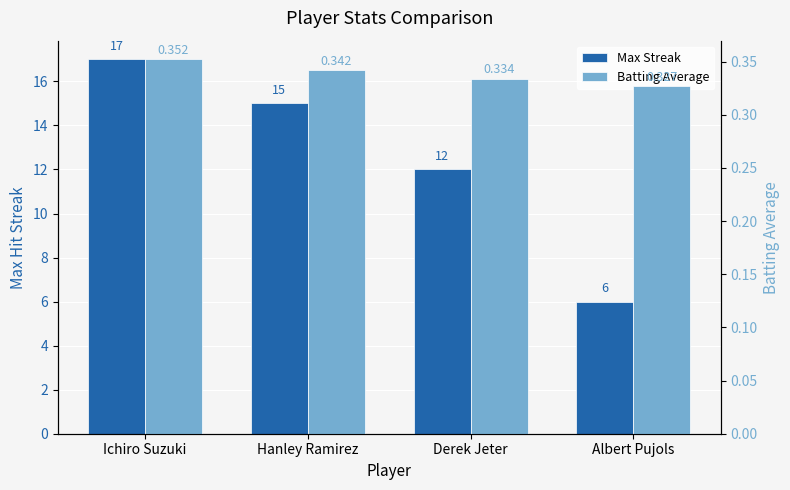

Reading left to right, what are all the values shown in this chart?

Max Streak: 17.0	15.0	12.0	6.0
Batting Average: 0.4	0.3	0.3	0.3